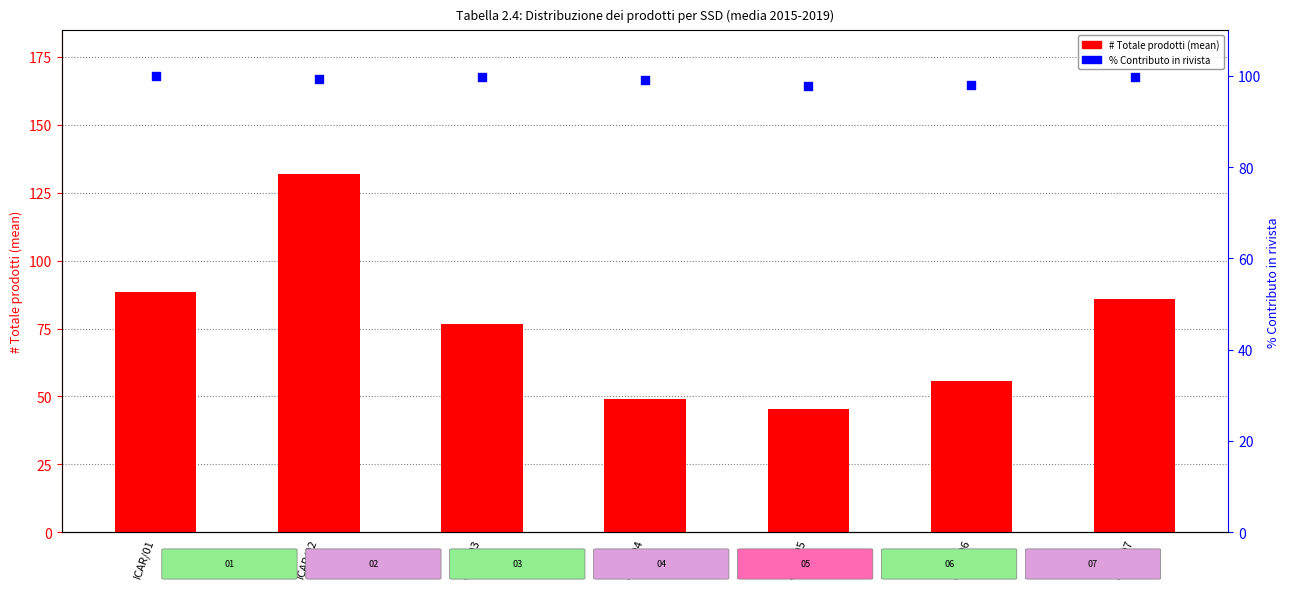

What is the total value across all series at ICAR/07?

185.7